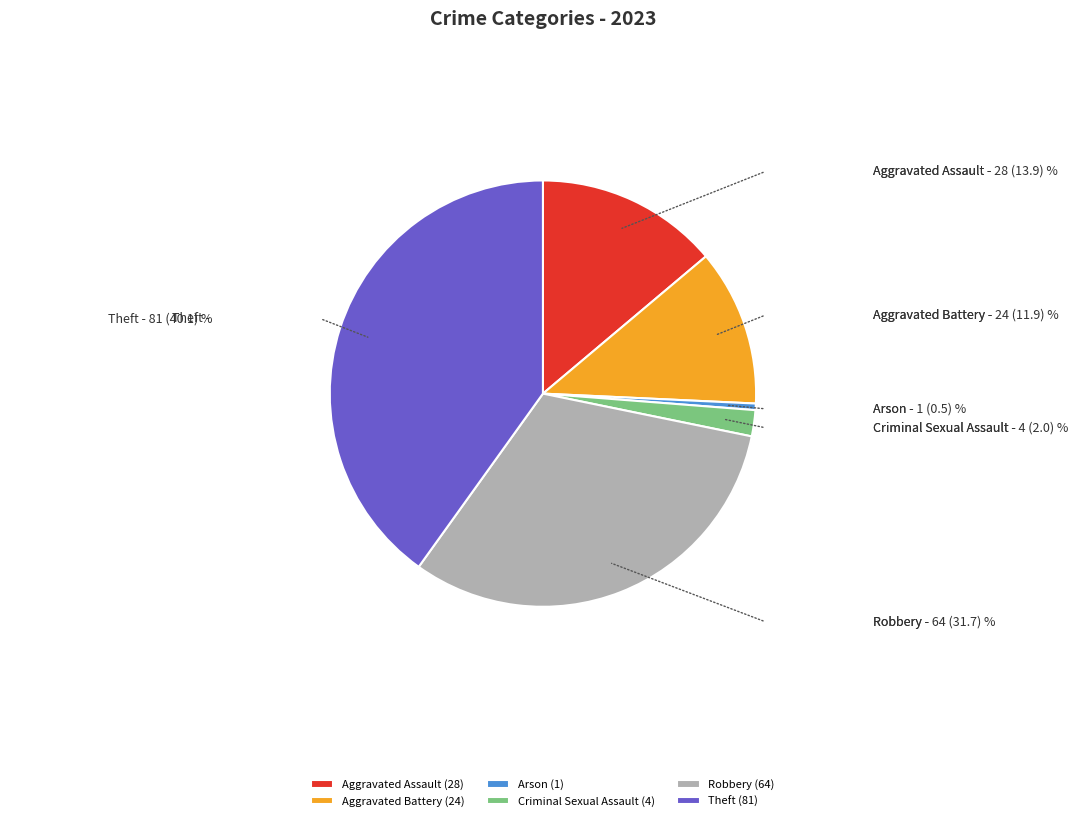

How many segments does this pie chart have?

6